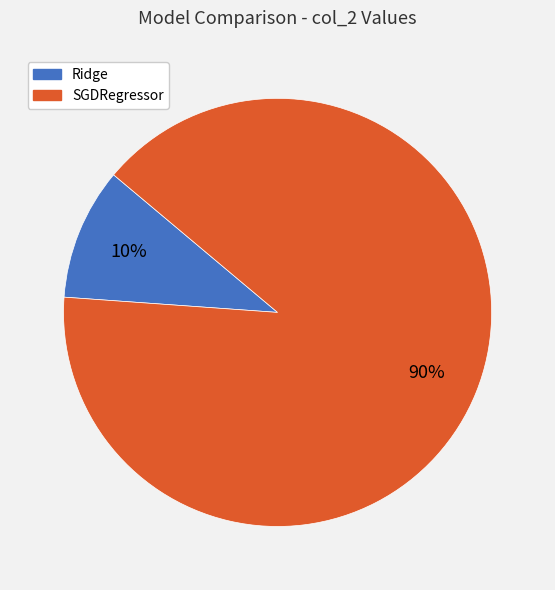

Count the number of slices in the pie.

2